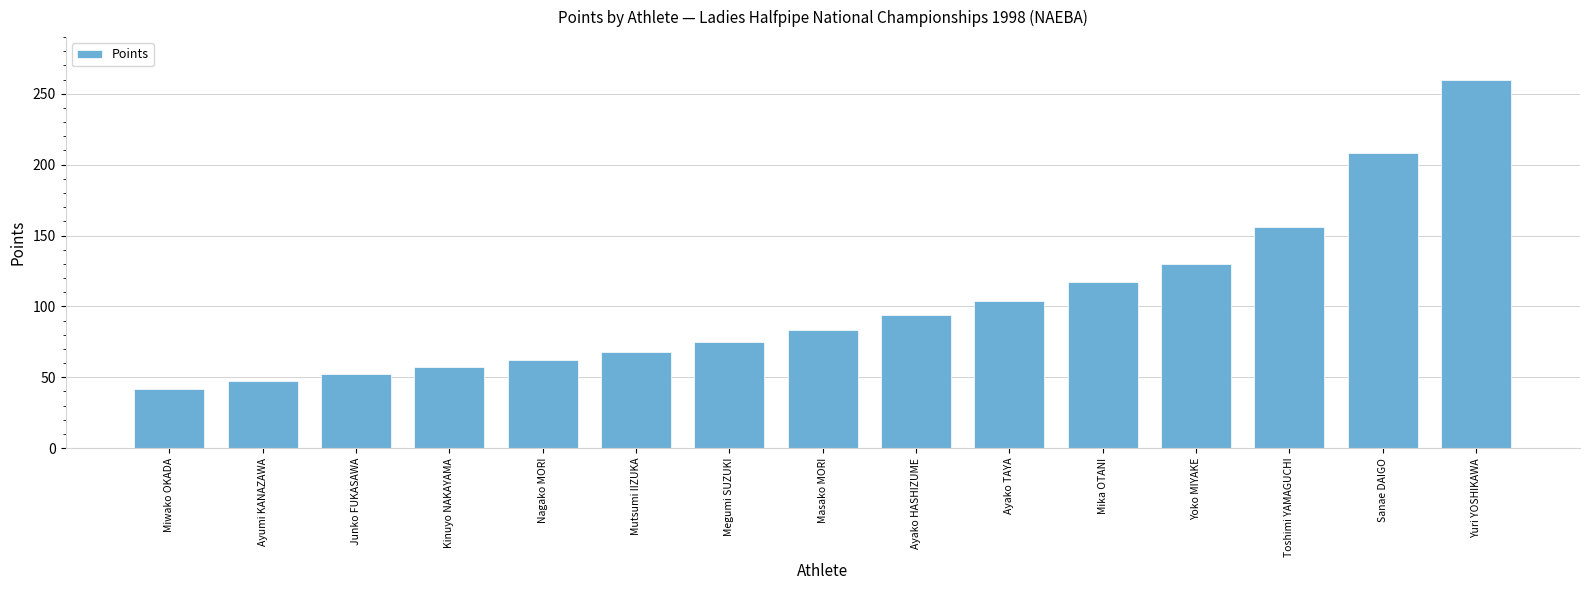

What is the sum of all values?

1555